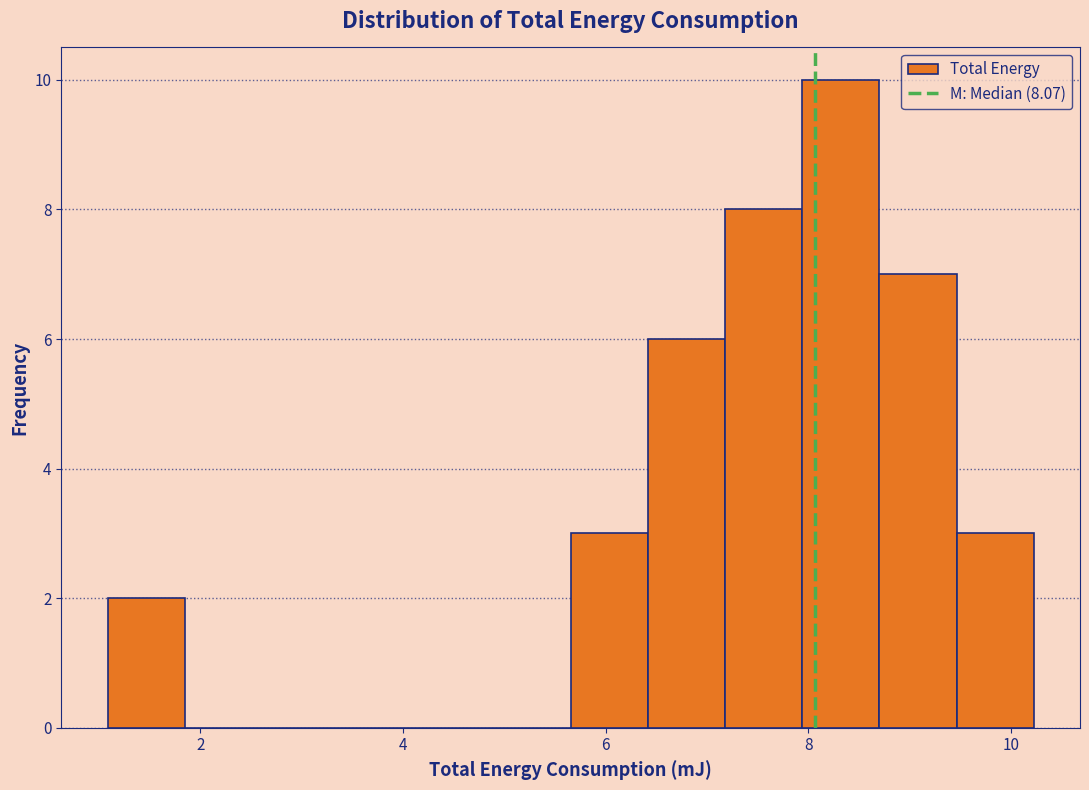

Read against the x-axis, roughly where is the centre of the tallest bar?

8.4